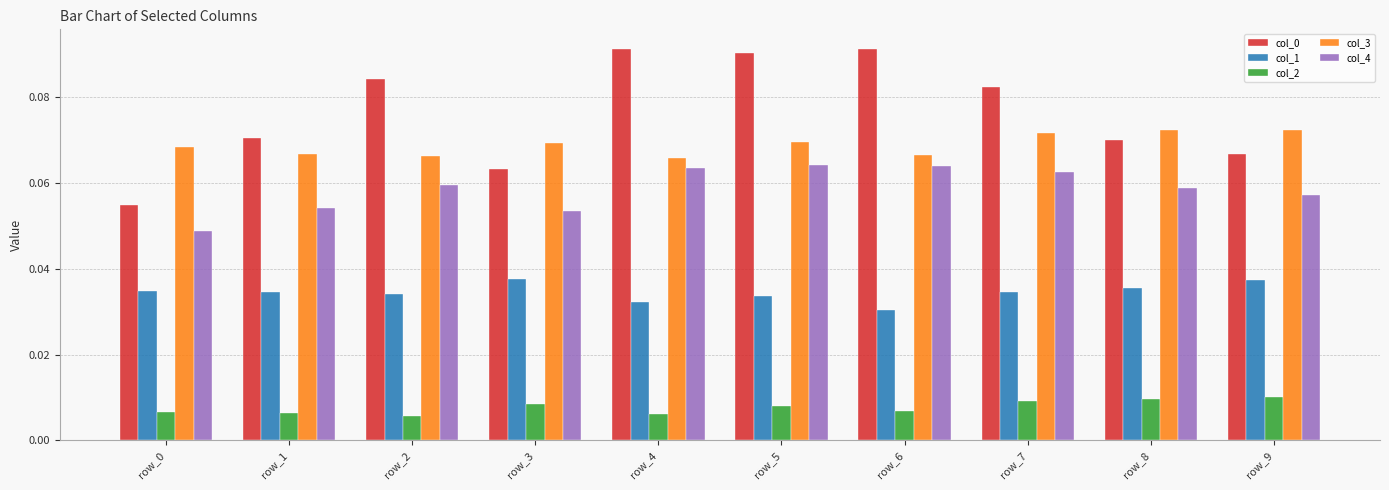

Does the chart contain stacked bars?

No